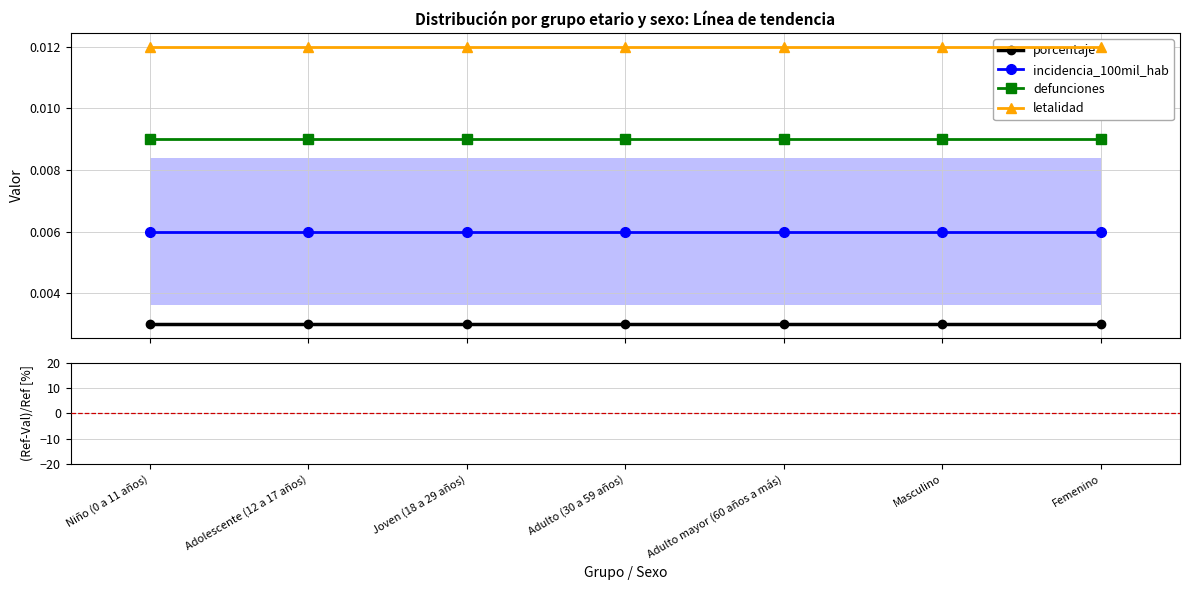

How many data points does each series have?

7